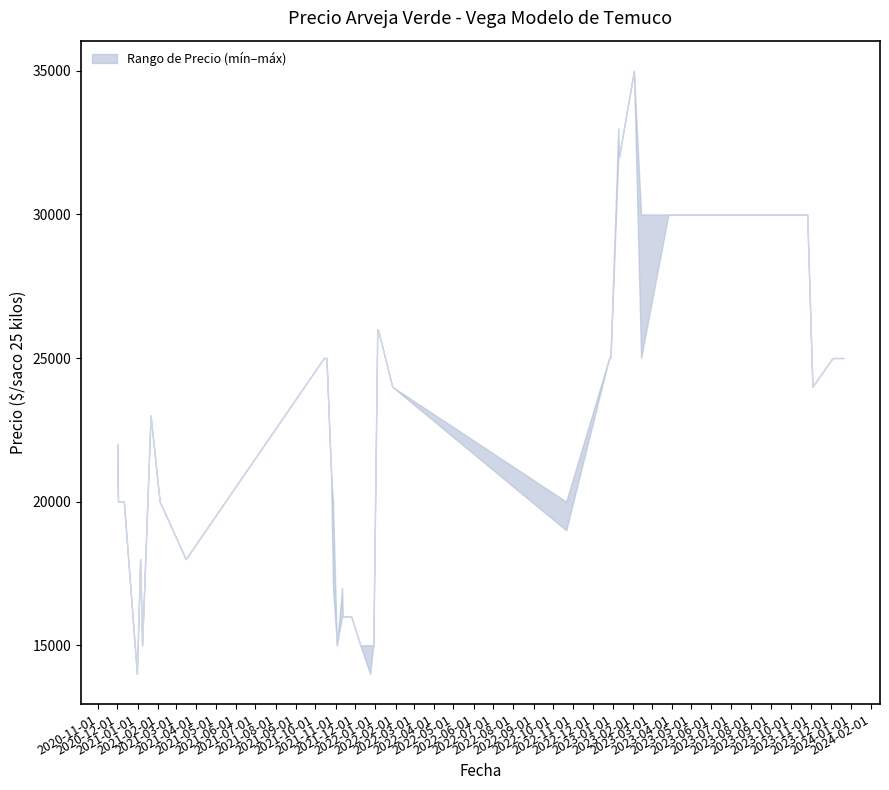

Where is the first local maximum for Precio mínimo?

2021-01-05